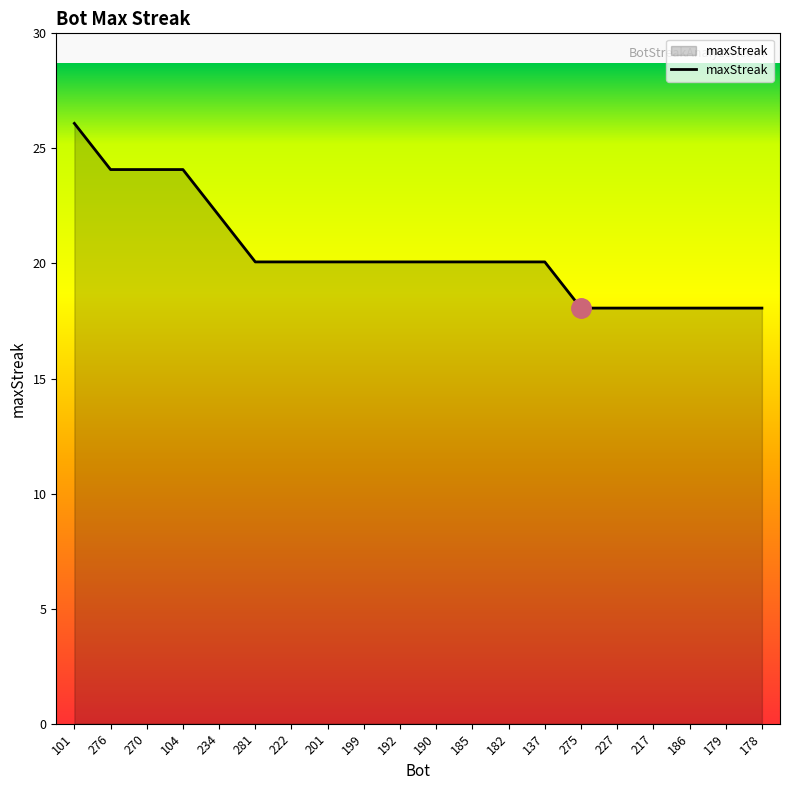

Reading left to right, transcribe all the data shown in this chart.

26	24	24	24	22	20	20	20	20	20	20	20	20	20	18	18	18	18	18	18